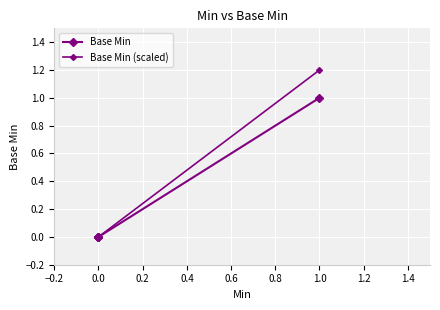

Is this an area chart (filled region under the line)?

No